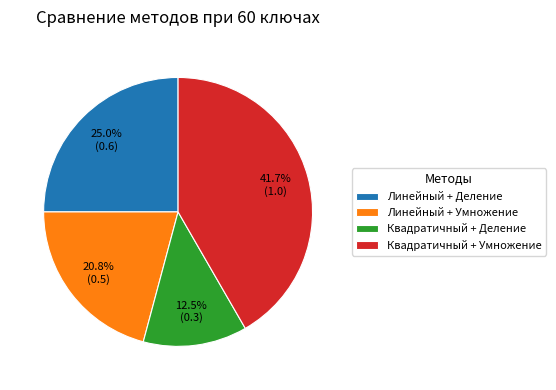

Rank the categories by value from highest to lowest.

Квадратичный + Умножение, Линейный + Деление, Линейный + Умножение, Квадратичный + Деление